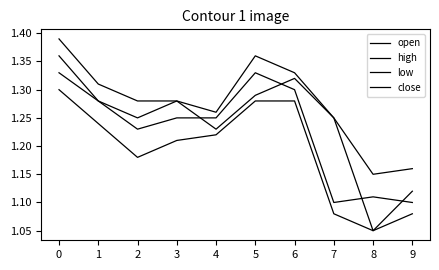

The value of open at 2 is 1.2. True or false?

True